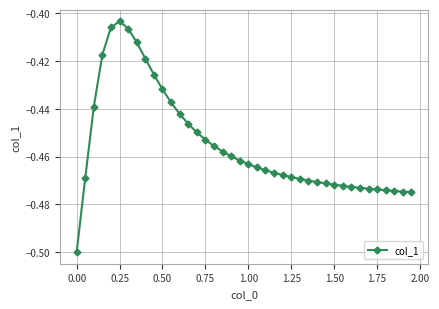

What is the difference between the maximum and minimum values?

0.1